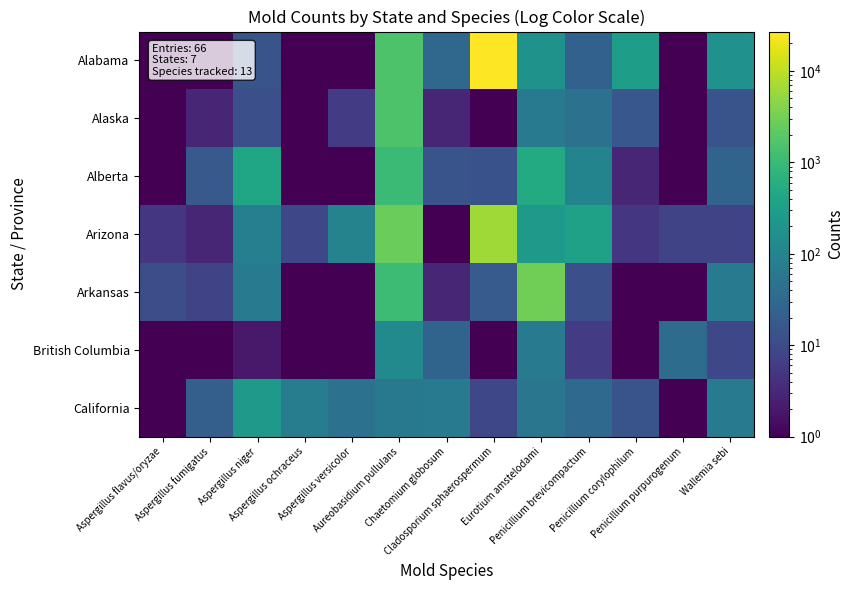

Reading right to left, what are all the values shown in this chart?

Alabama: Wallemia sebi=176.0	Penicillium purpurogenum=0.1	Penicillium corylophilum=292.0	Penicillium brevicompactum=24.0	Eurotium amstelodami=192.0	Cladosporium sphaerospermum=26949.0	Chaetomium globosum=31.0	Aureobasidium pullulans=1573.0	Aspergillus versicolor=0.1	Aspergillus ochraceus=0.1	Aspergillus niger=14.0	Aspergillus fumigatus=0.1	Aspergillus flavus/oryzae=0.1
Alaska: Wallemia sebi=14.0	Penicillium purpurogenum=0.1	Penicillium corylophilum=16.0	Penicillium brevicompactum=47.0	Eurotium amstelodami=64.0	Cladosporium sphaerospermum=0.1	Chaetomium globosum=3.0	Aureobasidium pullulans=1554.0	Aspergillus versicolor=6.0	Aspergillus ochraceus=0.1	Aspergillus niger=12.0	Aspergillus fumigatus=3.0	Aspergillus flavus/oryzae=0.1
Alberta: Wallemia sebi=27.0	Penicillium purpurogenum=0.1	Penicillium corylophilum=3.0	Penicillium brevicompactum=100.0	Eurotium amstelodami=520.0	Cladosporium sphaerospermum=13.0	Chaetomium globosum=14.0	Aureobasidium pullulans=1062.0	Aspergillus versicolor=0.1	Aspergillus ochraceus=0.1	Aspergillus niger=396.0	Aspergillus fumigatus=17.0	Aspergillus flavus/oryzae=0.1
Arizona: Wallemia sebi=8.0	Penicillium purpurogenum=8.0	Penicillium corylophilum=5.0	Penicillium brevicompactum=347.0	Eurotium amstelodami=244.0	Cladosporium sphaerospermum=6270.0	Chaetomium globosum=0.1	Aureobasidium pullulans=2586.0	Aspergillus versicolor=95.0	Aspergillus ochraceus=9.0	Aspergillus niger=83.0	Aspergillus fumigatus=3.0	Aspergillus flavus/oryzae=5.0
Arkansas: Wallemia sebi=64.0	Penicillium purpurogenum=0.1	Penicillium corylophilum=0.1	Penicillium brevicompactum=12.0	Eurotium amstelodami=2955.0	Cladosporium sphaerospermum=19.0	Chaetomium globosum=3.0	Aureobasidium pullulans=1094.0	Aspergillus versicolor=0.1	Aspergillus ochraceus=0.1	Aspergillus niger=69.0	Aspergillus fumigatus=8.0	Aspergillus flavus/oryzae=11.0
British Columbia: Wallemia sebi=9.0	Penicillium purpurogenum=37.0	Penicillium corylophilum=0.1	Penicillium brevicompactum=6.0	Eurotium amstelodami=67.0	Cladosporium sphaerospermum=0.1	Chaetomium globosum=27.0	Aureobasidium pullulans=127.0	Aspergillus versicolor=0.1	Aspergillus ochraceus=0.1	Aspergillus niger=2.0	Aspergillus fumigatus=0.1	Aspergillus flavus/oryzae=0.1
California: Wallemia sebi=66.0	Penicillium purpurogenum=0.1	Penicillium corylophilum=14.0	Penicillium brevicompactum=33.0	Eurotium amstelodami=55.0	Cladosporium sphaerospermum=9.0	Chaetomium globosum=66.0	Aureobasidium pullulans=63.0	Aspergillus versicolor=45.0	Aspergillus ochraceus=72.0	Aspergillus niger=240.0	Aspergillus fumigatus=22.0	Aspergillus flavus/oryzae=1.0